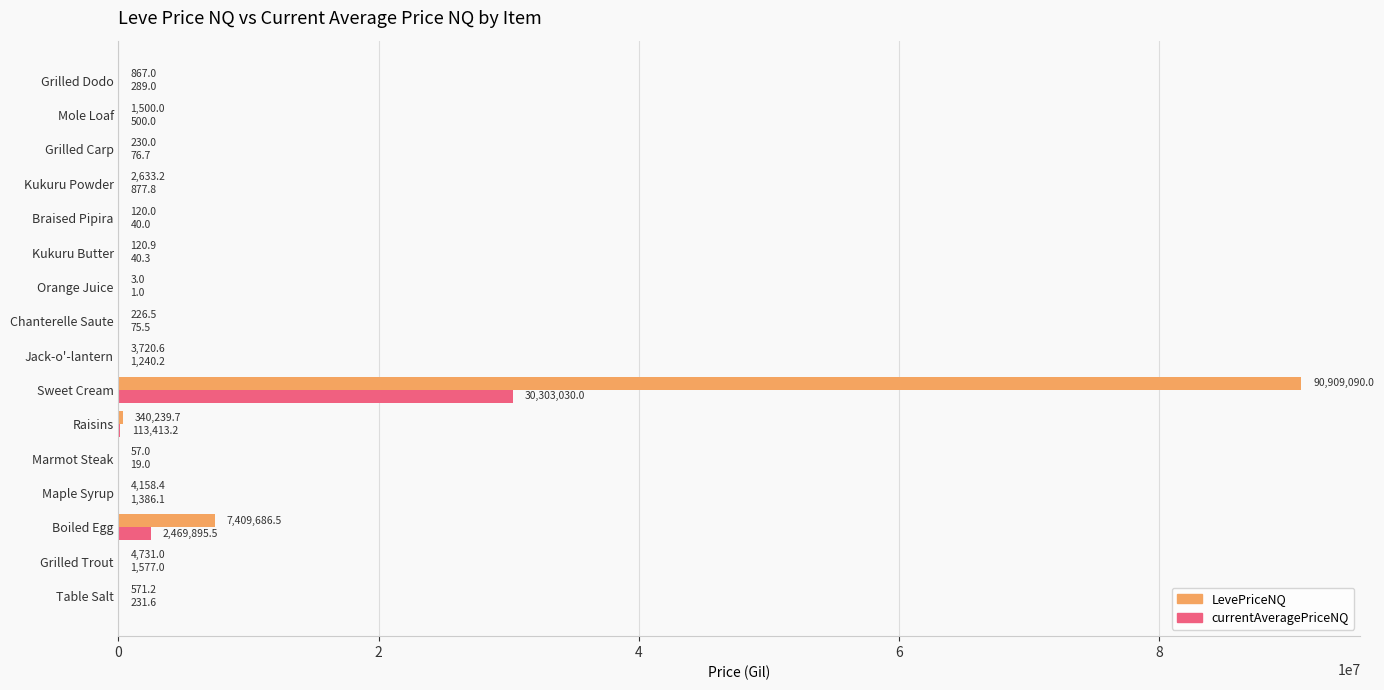

What value does the LevePriceNQ series have at Raisins?

340239.7